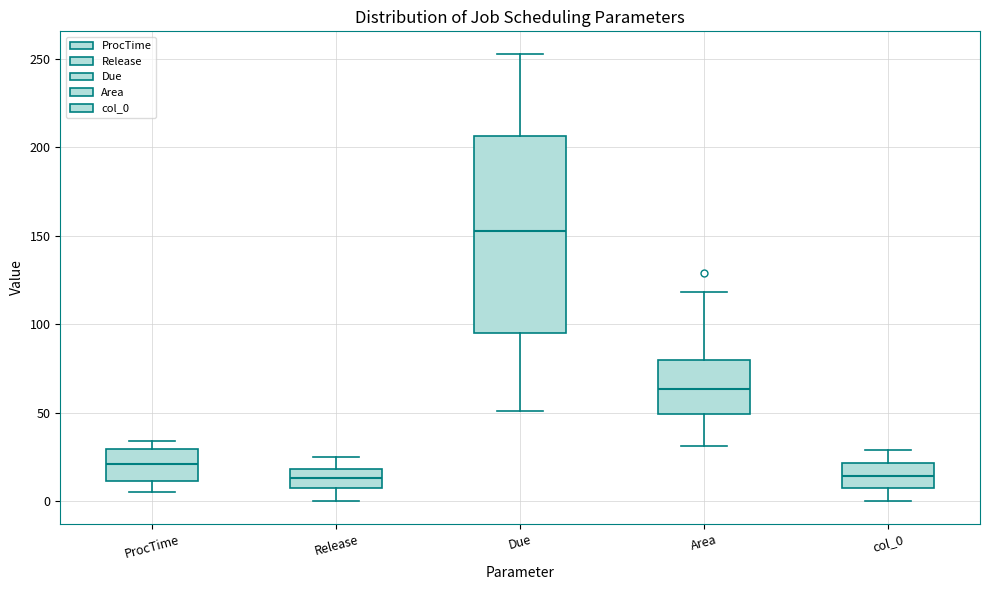

Reading left to right, read every box against the y-axis: the position of its median line, the range the box covers, and the ends of its whiskers. The values are not printed on the chart, so give them approximately, as read against the axis.

ProcTime: median 20, box 10 to 30, whiskers 5 to 35
Release: median 15, box 10 to 20, whiskers 0 to 25
Due: median 155, box 95 to 205, whiskers 50 to 255
Area: median 65, box 50 to 80, whiskers 30 to 120
col_0: median 15, box 5 to 20, whiskers 0 to 30